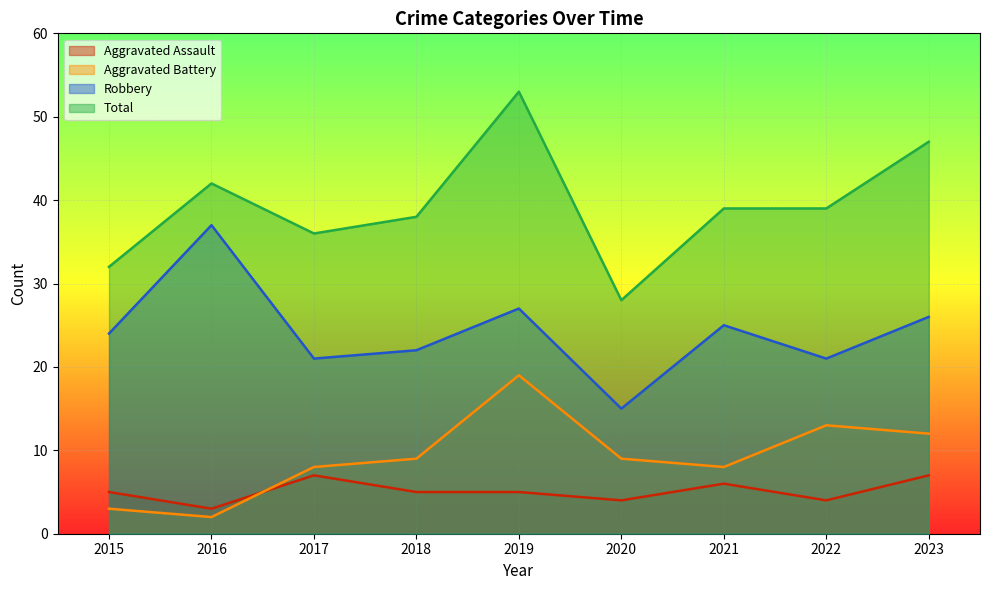

Between 2016 and 2017, which is larger?

2017